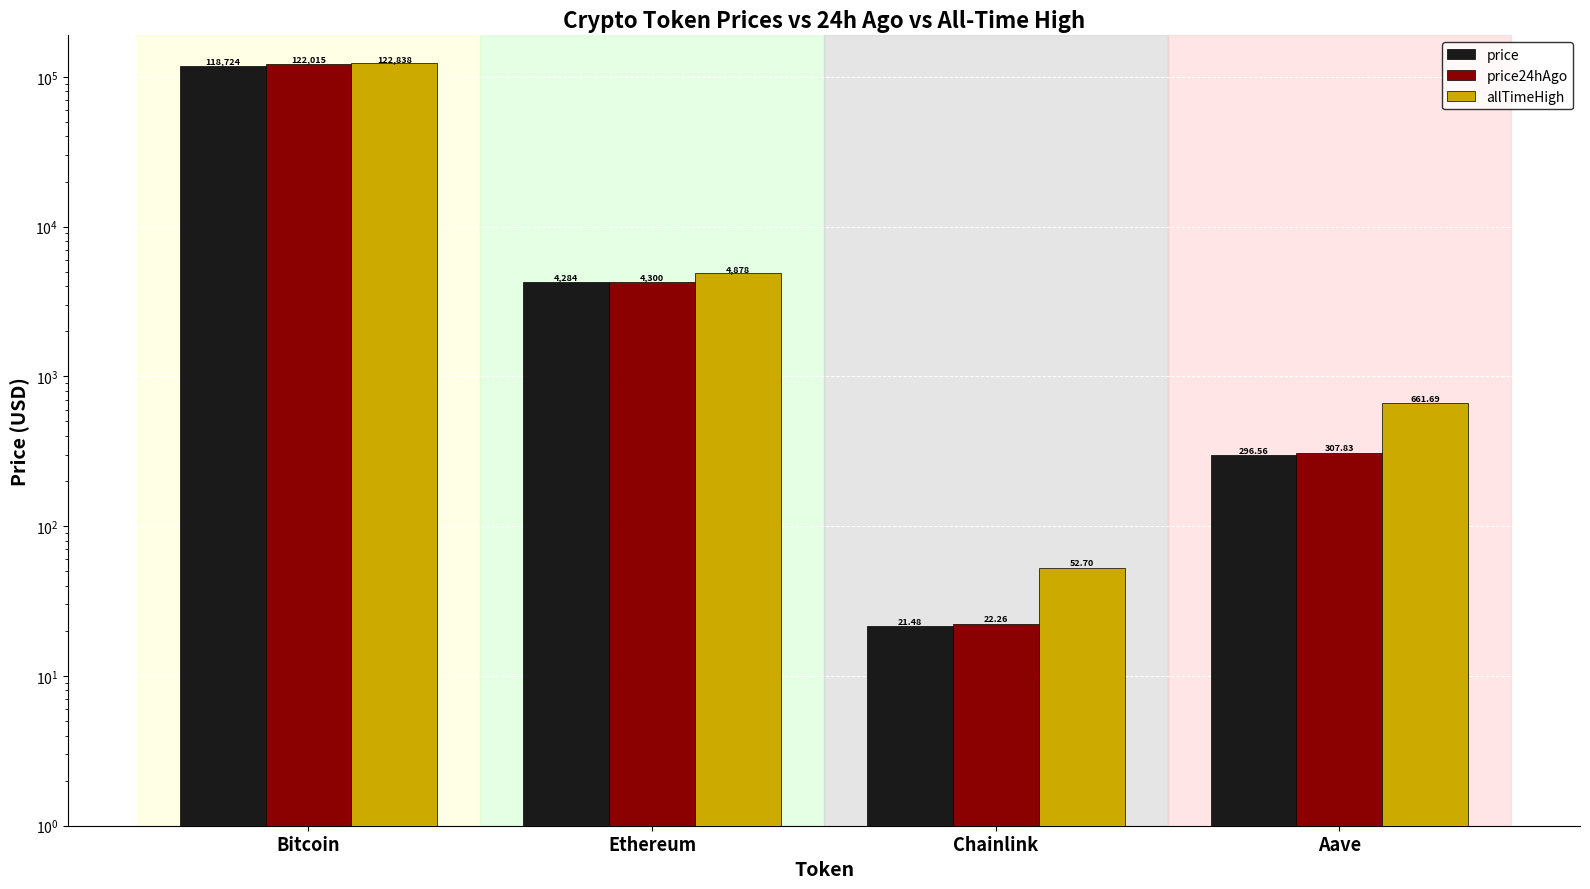

Which category has the lowest value in the price24hAgo series?

Chainlink